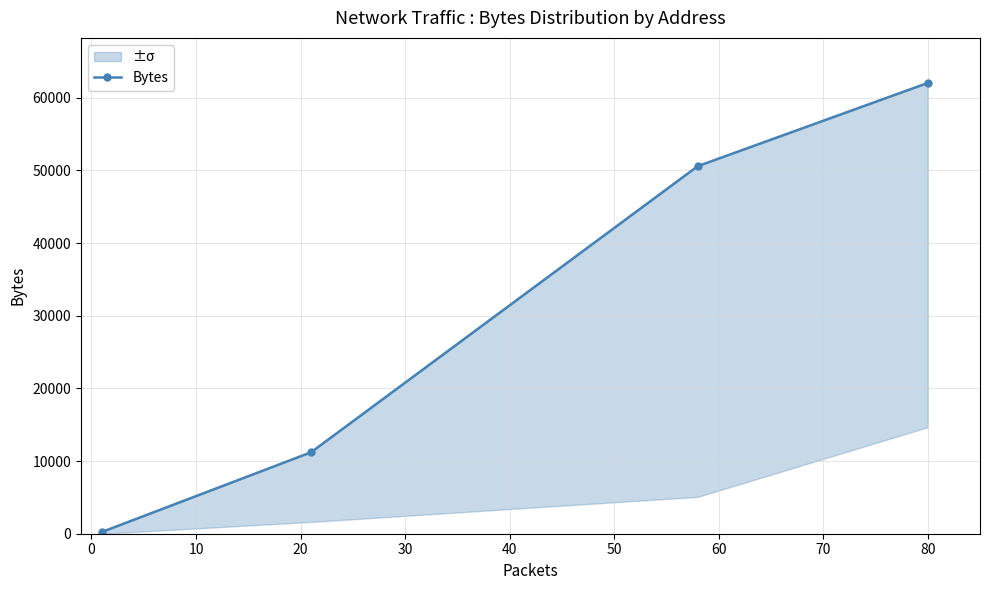

Does the chart display data point markers on the line(s)?

Yes